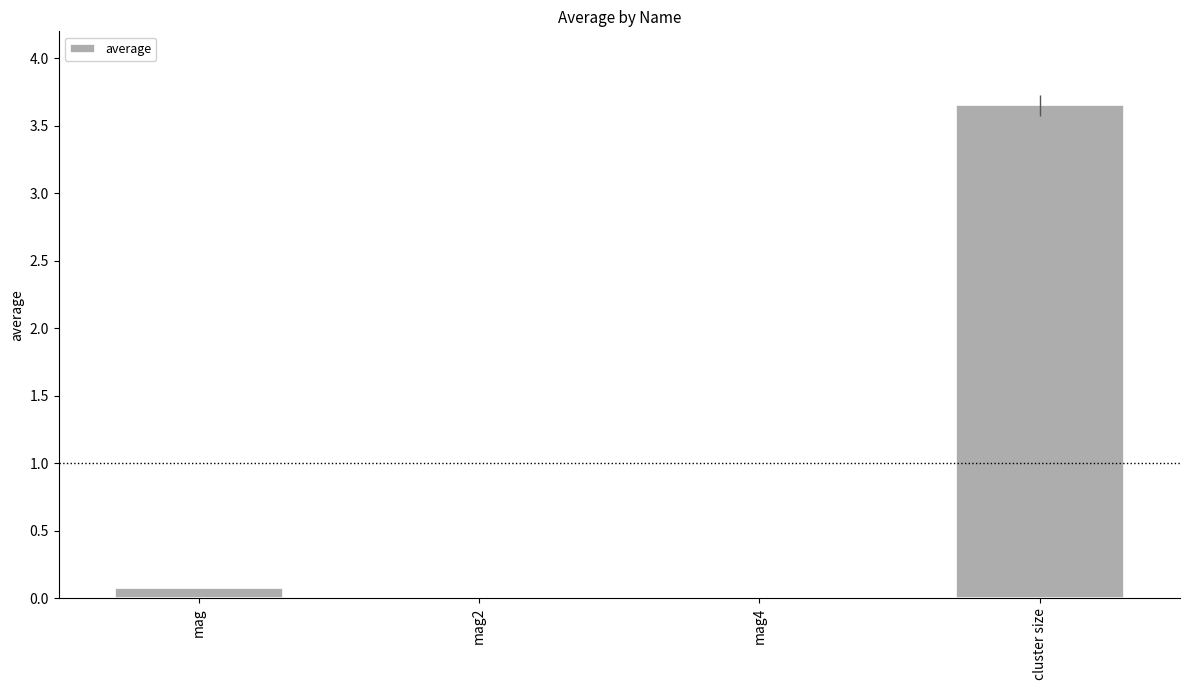

How many distinct data groups are displayed?

1